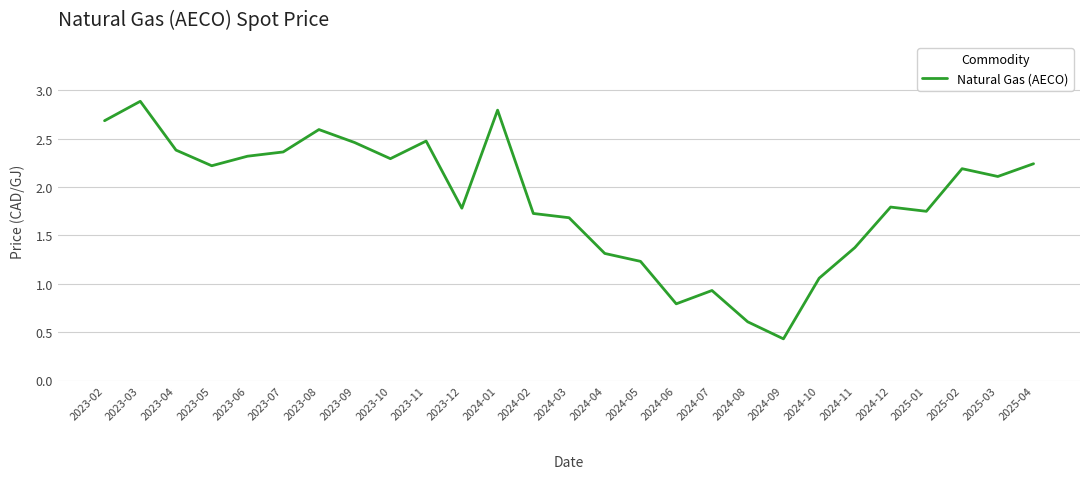

Between 2024-03 and 2024-07, which is larger?

2024-03